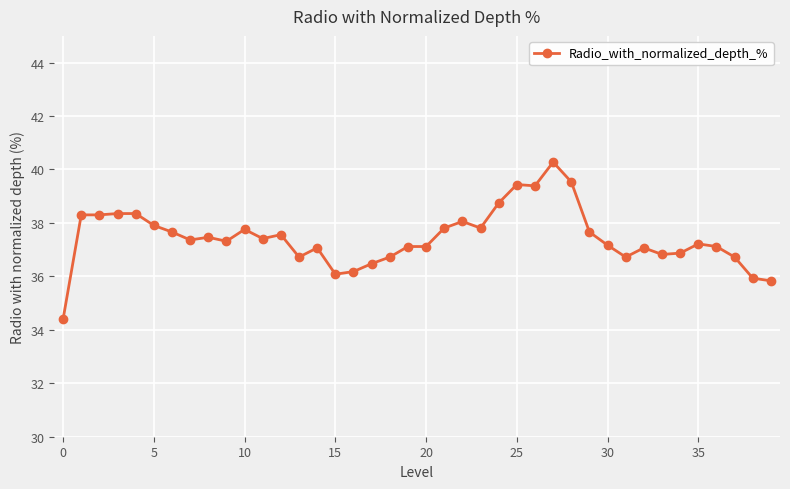

True or false: the data has more than 1 interior local peaks.

True